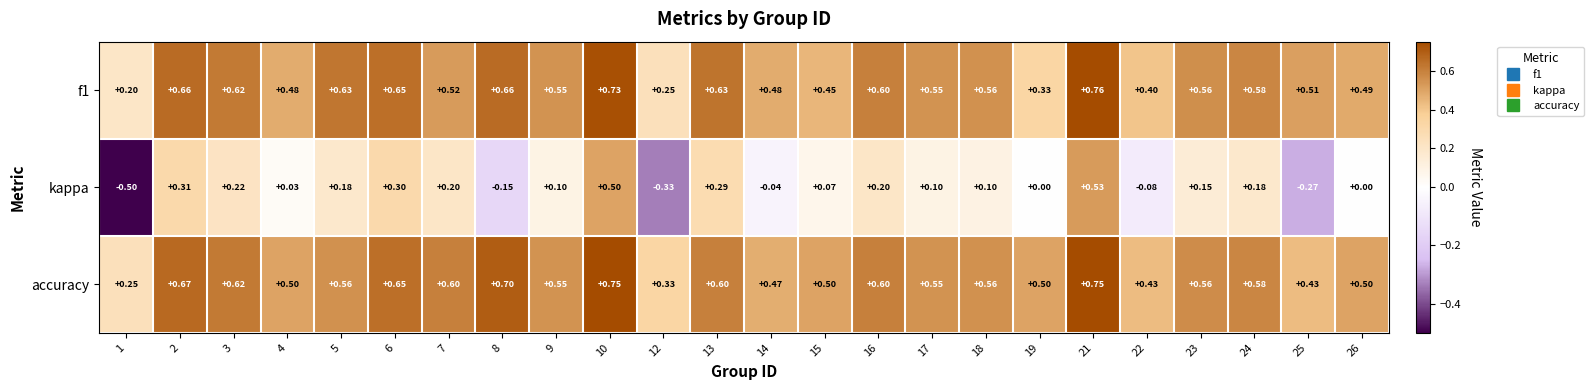

Which series has the largest range (max minus min)?

kappa